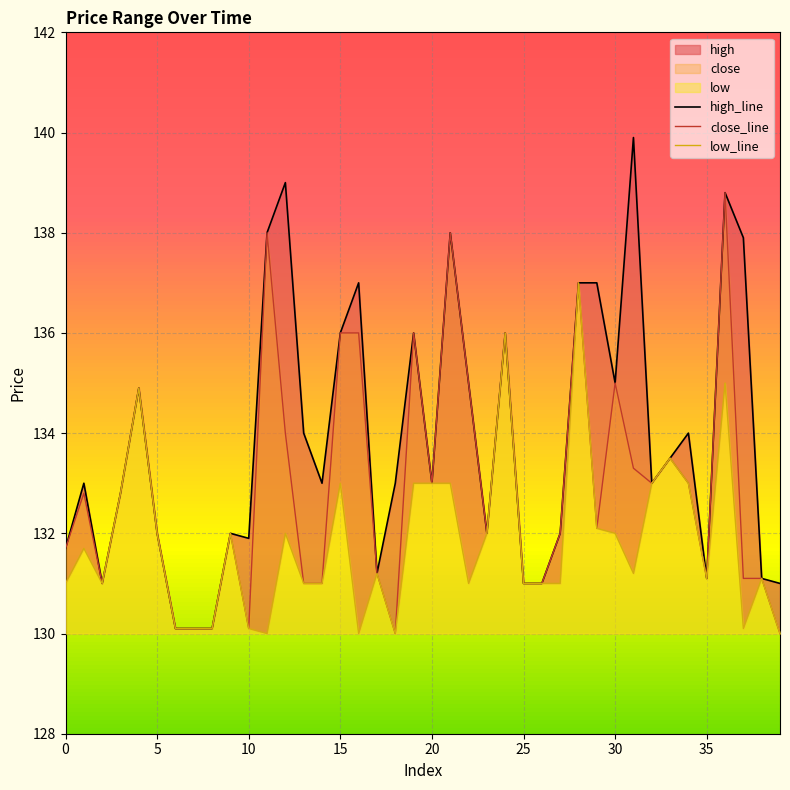

At how many categories does at least one series exceed 133?

18